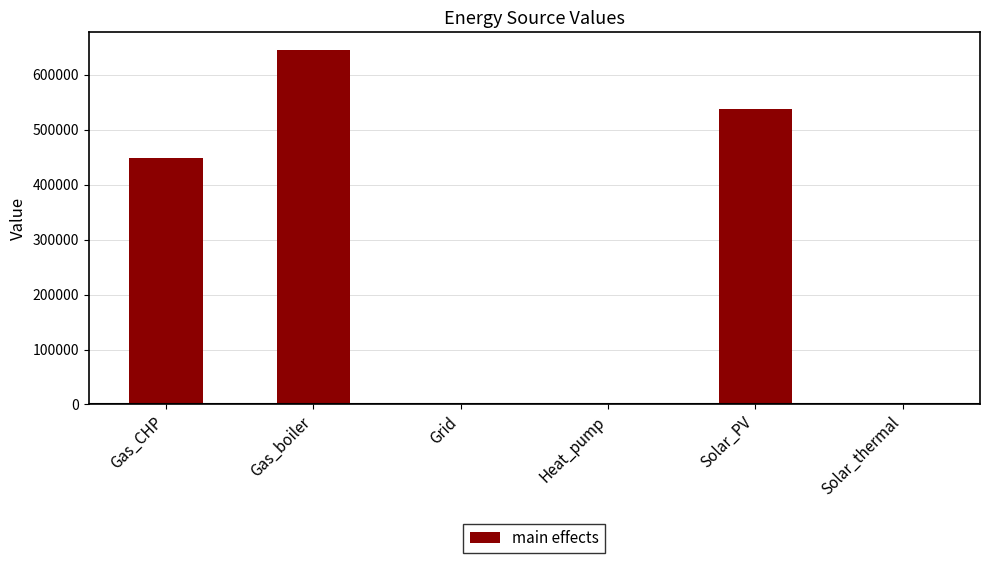

What is the sum of the values at Gas_CHP and Heat_pump?

449065.6